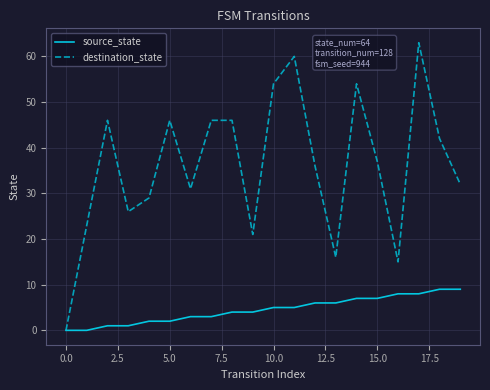

Which series has the widest spread of values?

destination_state